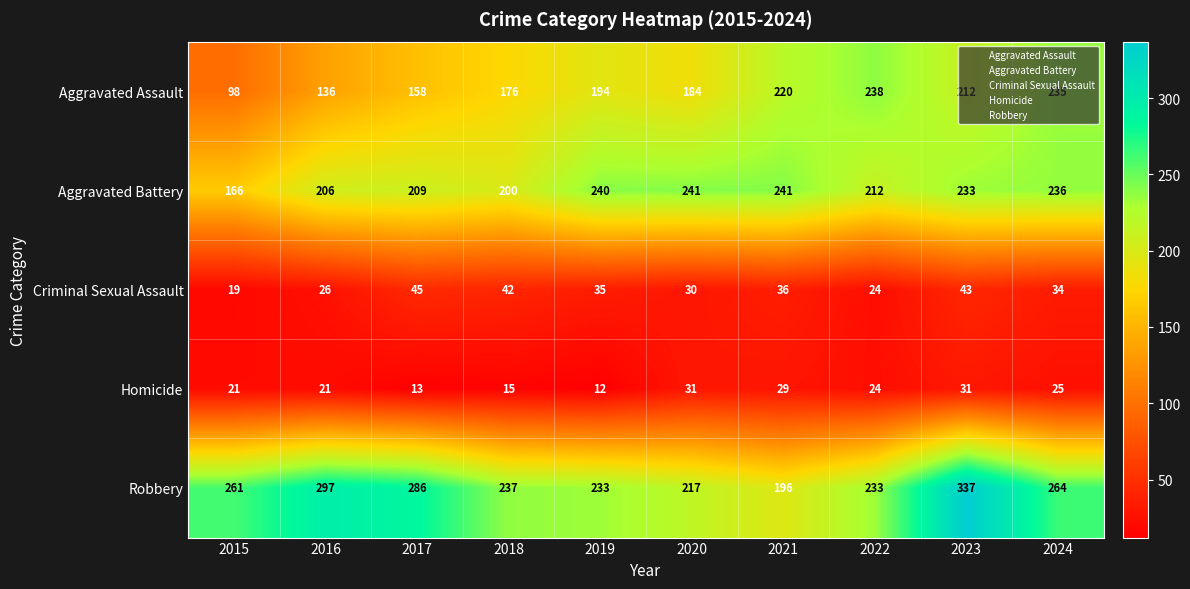

How many categories are shown in the chart?

10